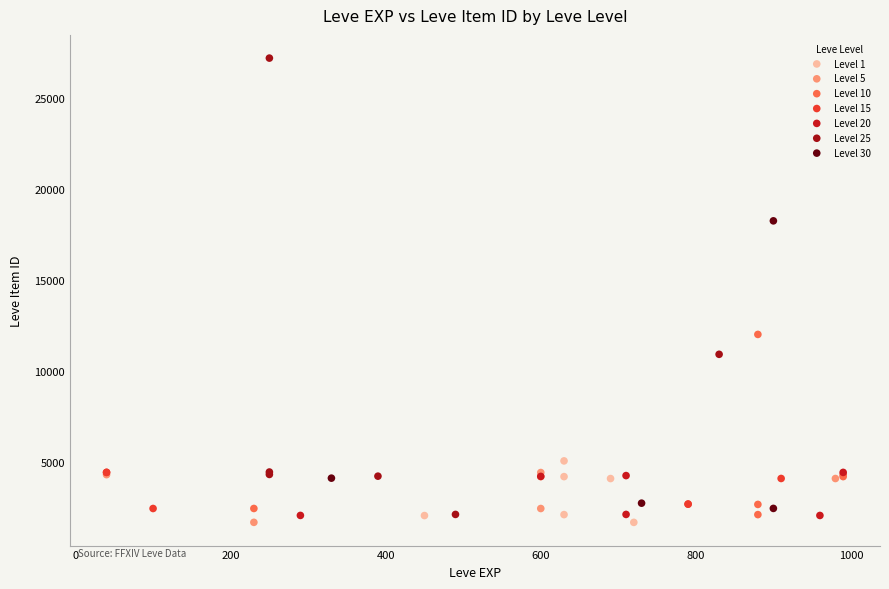

Which series has the largest Y range (max minus min)?

Level 25